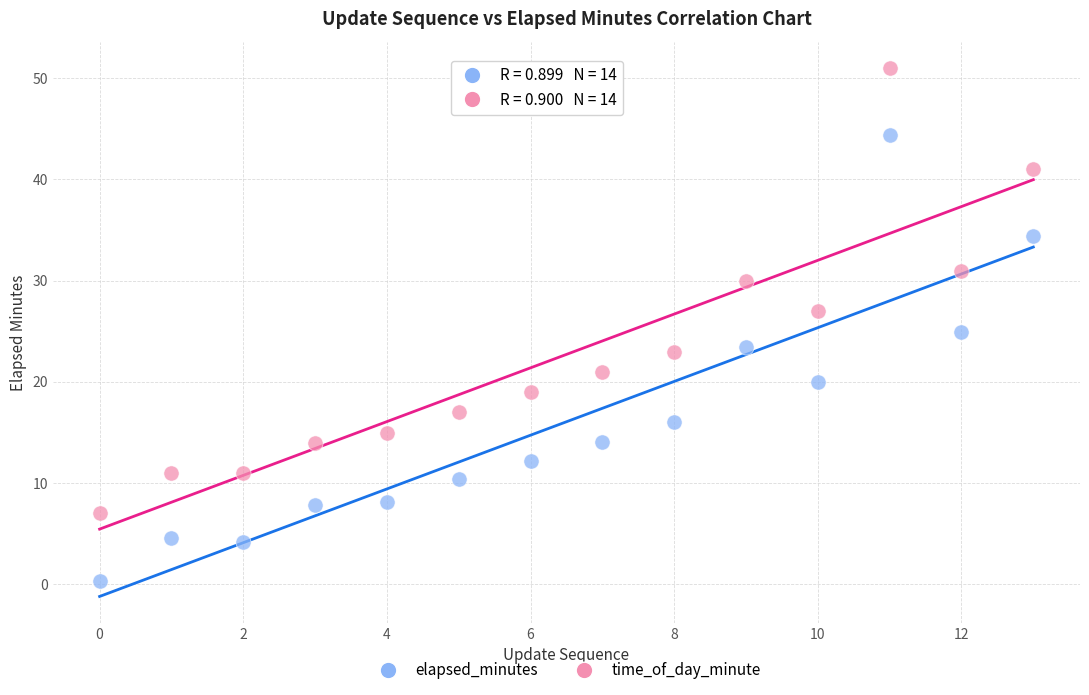

Which series reaches the maximum Y coordinate?

time_of_day_minute